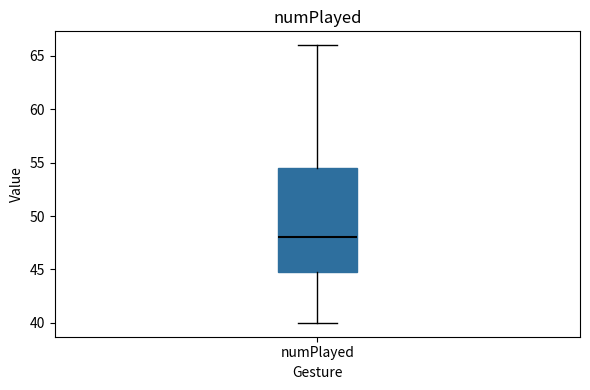

Transcribe this box plot: give where the median line is, the range the box spans, and where the two whiskers end, as read against the y-axis. The values are not printed on the chart, so give them approximately, as read against the axis.

median 48.0, box 45.0 to 54.5, whiskers 40.0 to 66.0